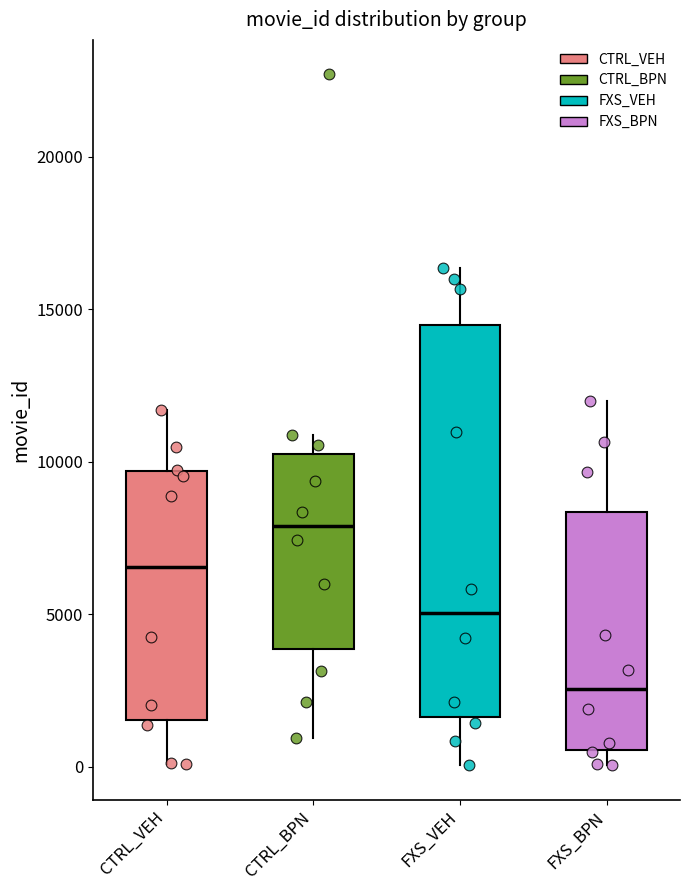

Comparing the boxes themselves (not the whiskers), which one is the tallest?

FXS_VEH